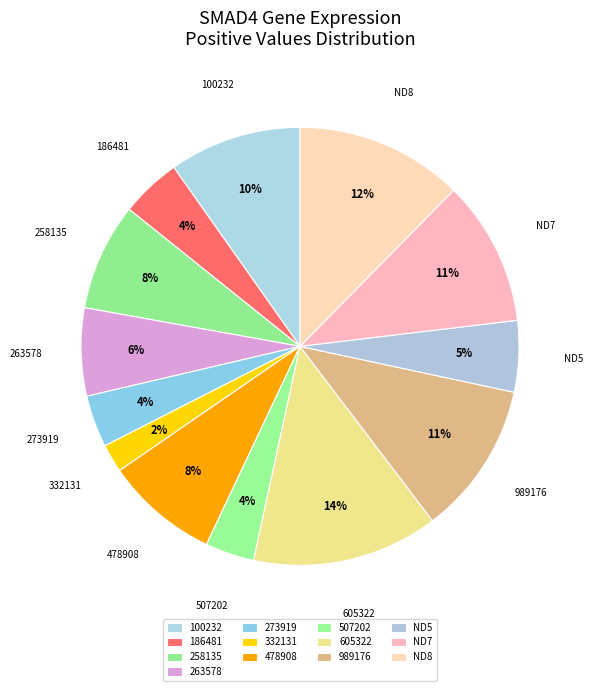

True or false: 186481 accounts for 1% of the total.

False